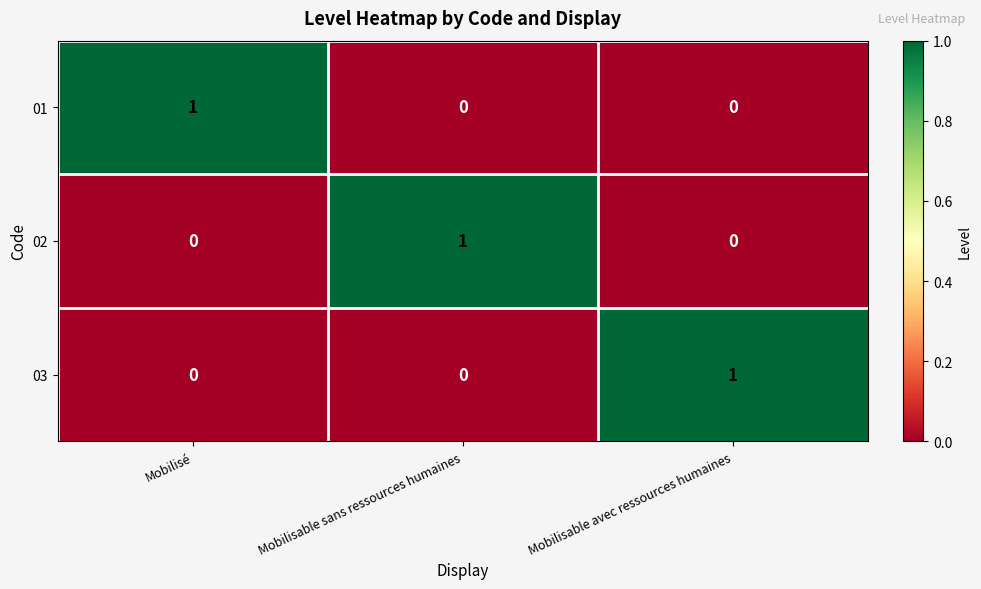

At how many categories does at least one series exceed 0?

3